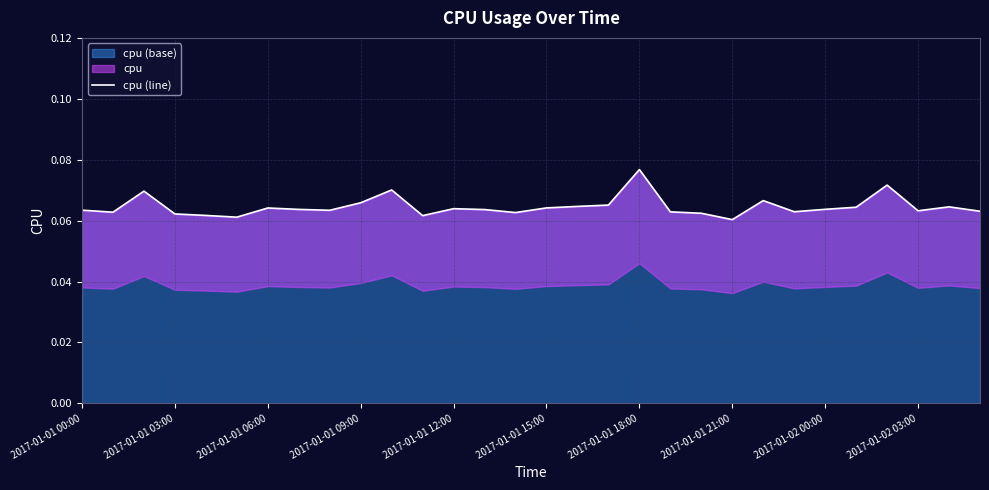

Is it true that the value at 2017-01-02 00:00 is 0.1?

True